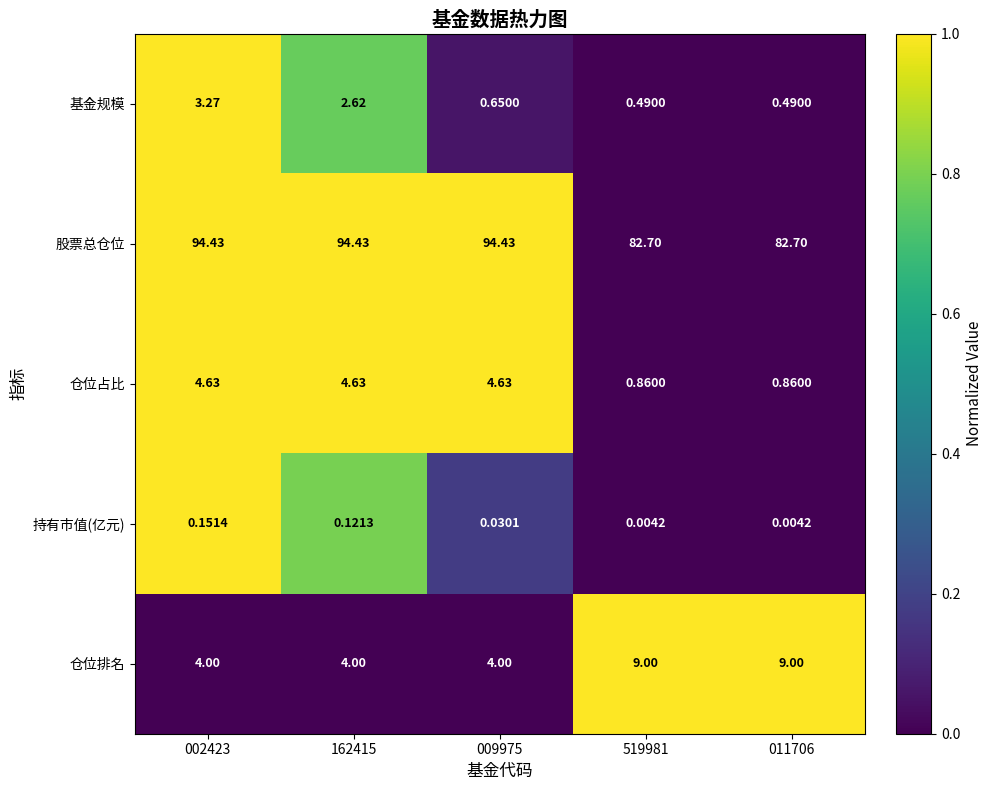

At 009975, list the series in order from largest to smallest.

股票总仓位, 仓位占比, 仓位排名, 基金规模, 持有市值(亿元)